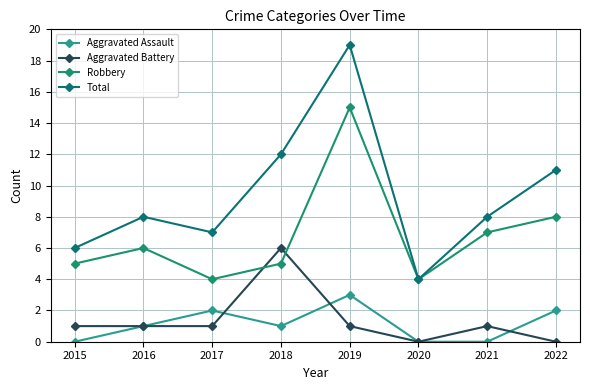

True or false: Total has a value of 10 at 2017.

False